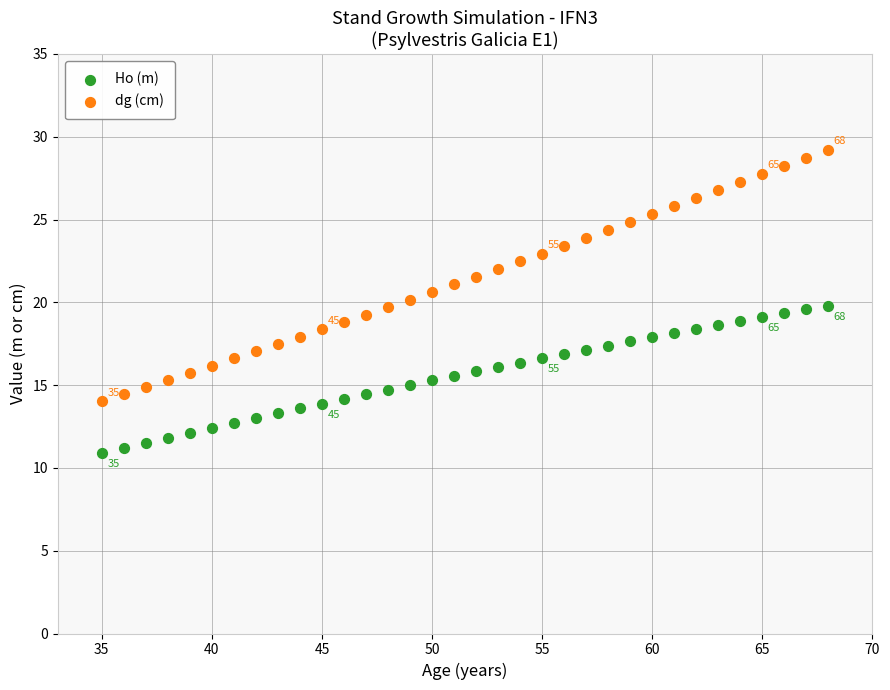

Across all data points, what is the range of X values (max minus min)?

33.0